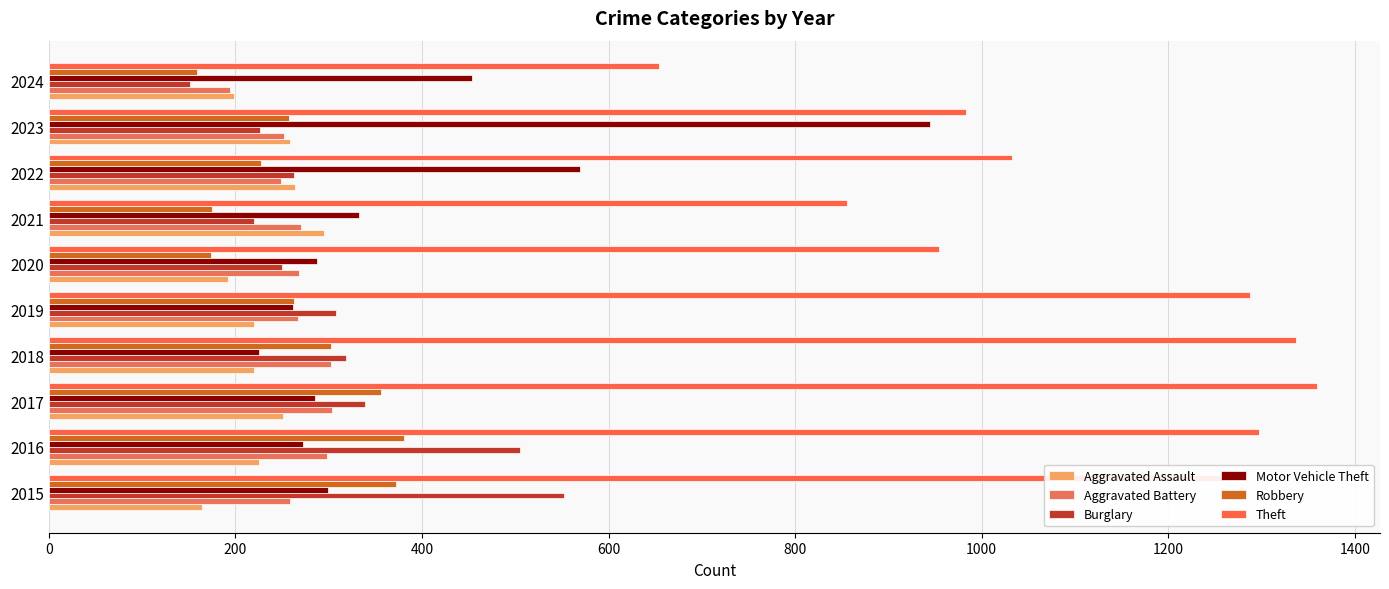

List the series in order of their peak value, lowest first.

Aggravated Assault, Aggravated Battery, Robbery, Burglary, Motor Vehicle Theft, Theft